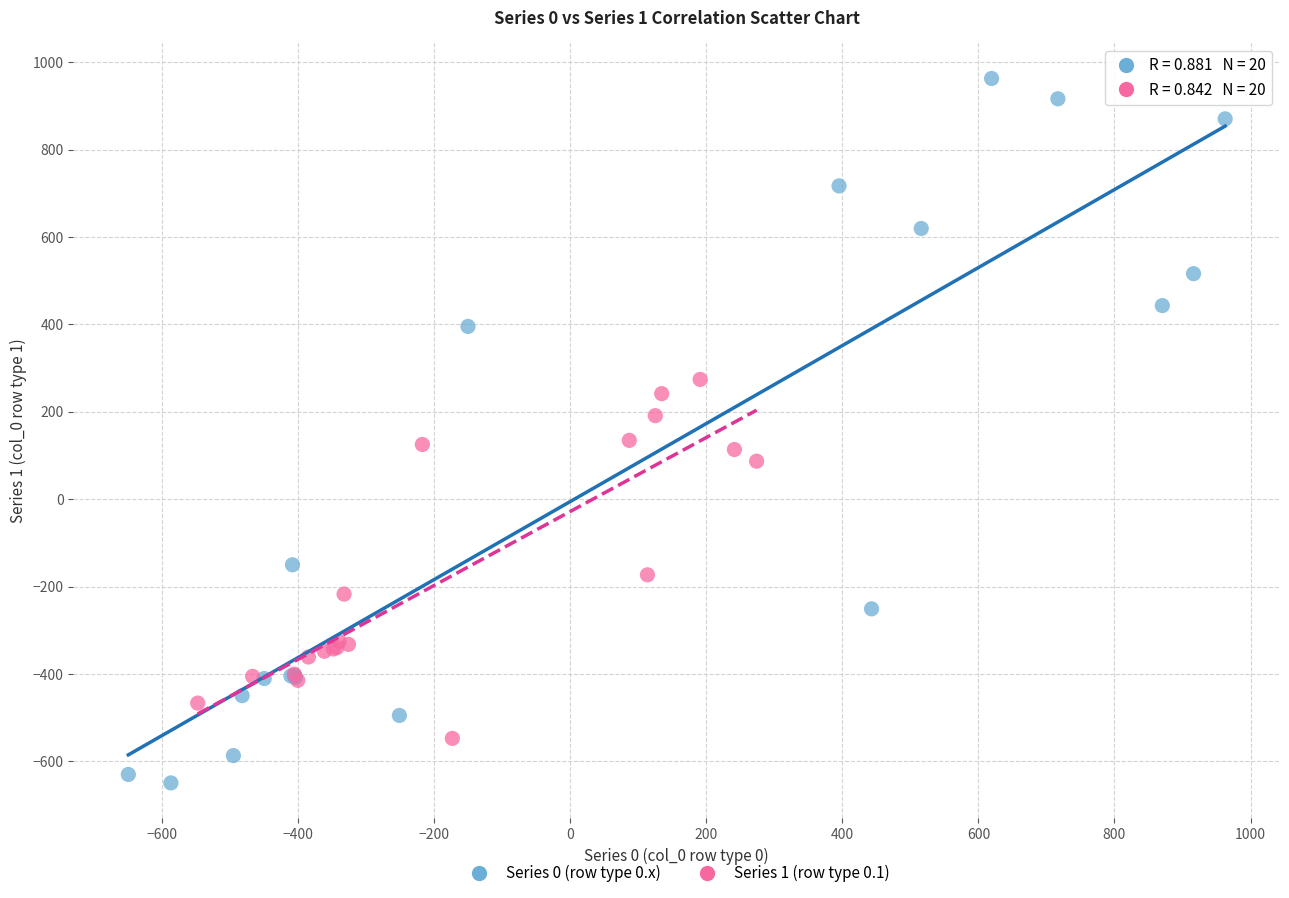

Which series has the largest Y range (max minus min)?

Series 0 (row type 0.x)